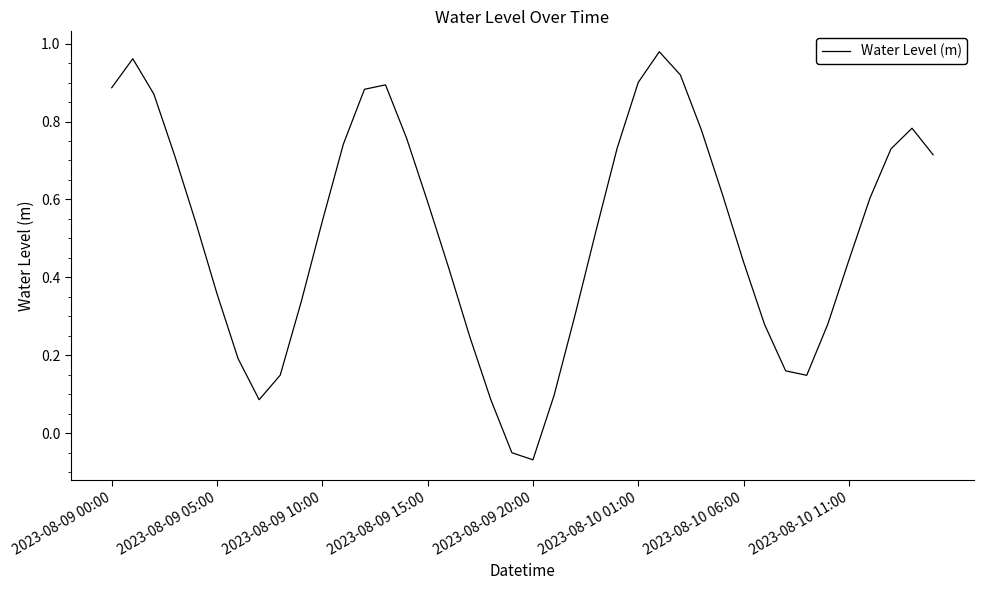

What is the sum of all values?

20.6